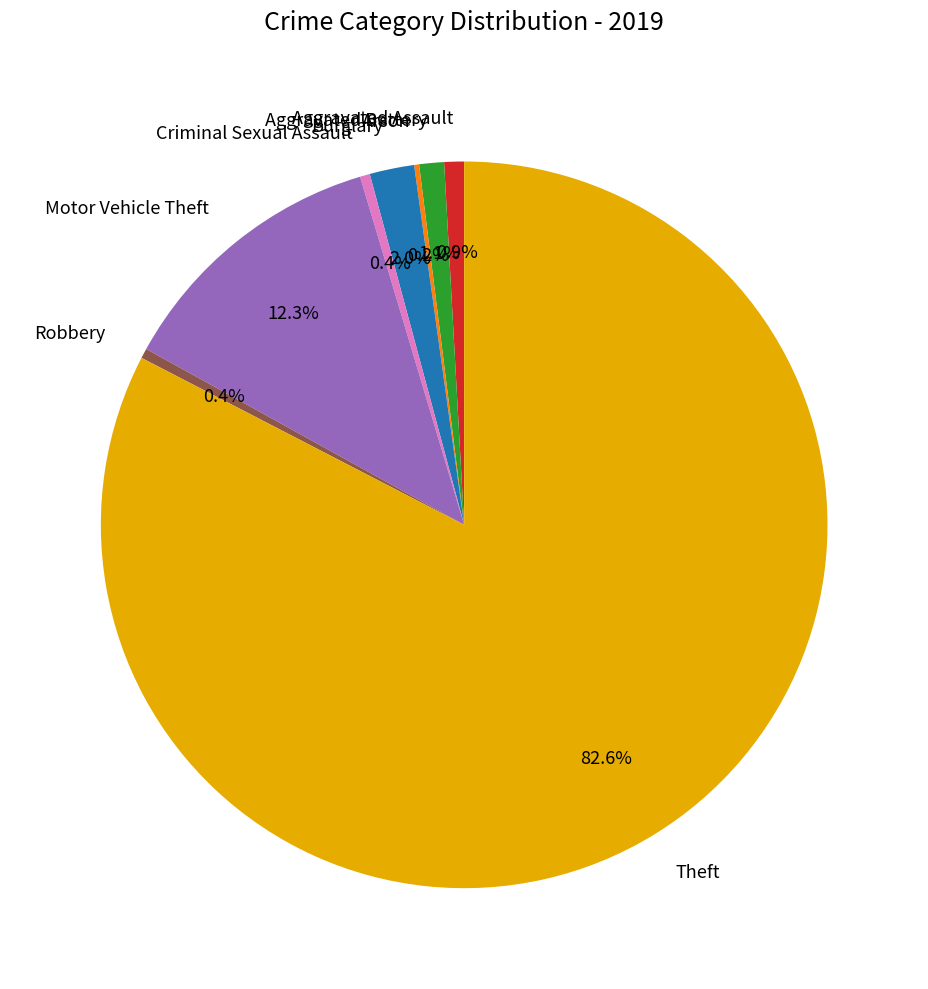

Which has a higher value, Motor Vehicle Theft or Theft?

Theft